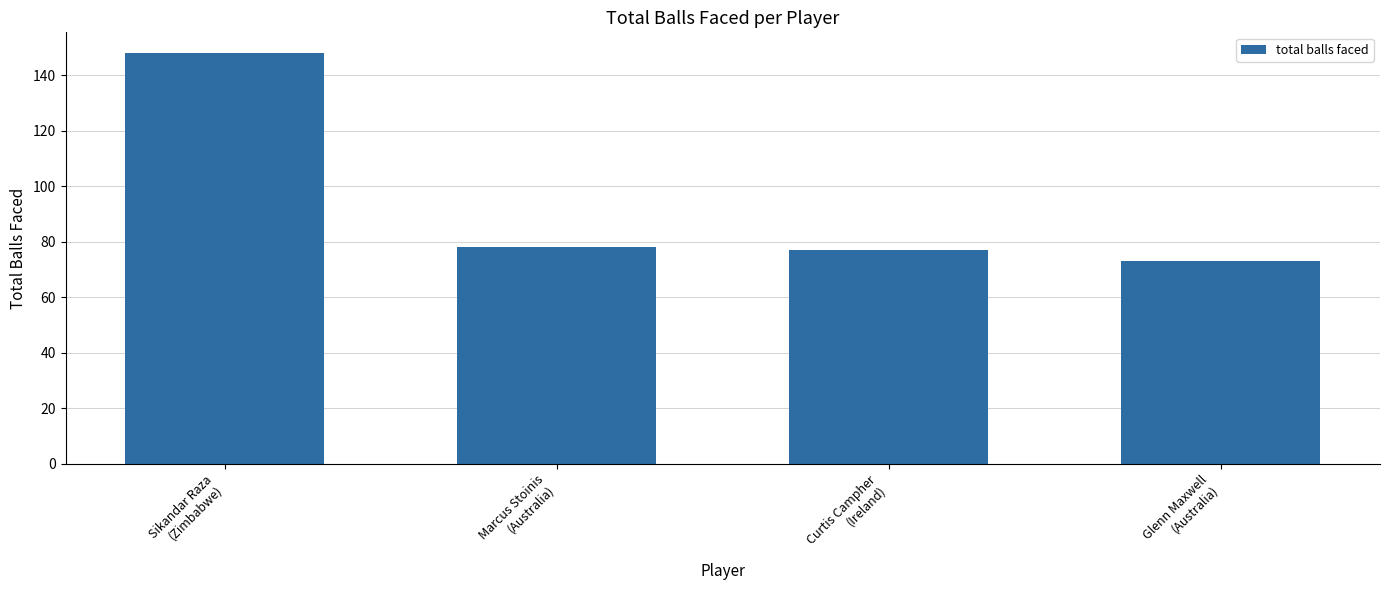

What is the minimum value shown in the chart?

73